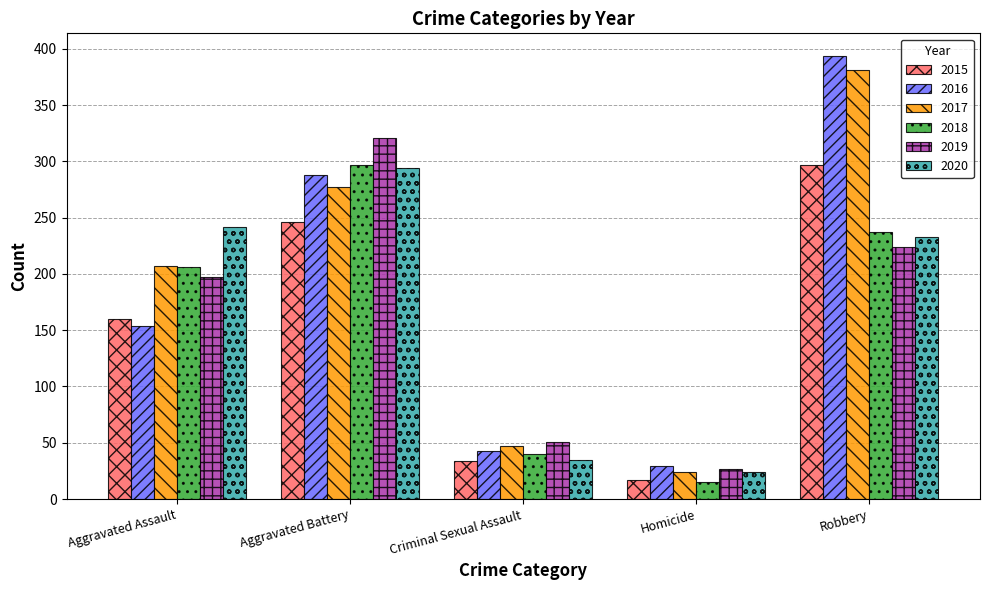

The 2015 series shows 246 at Aggravated Assault. True or false?

False